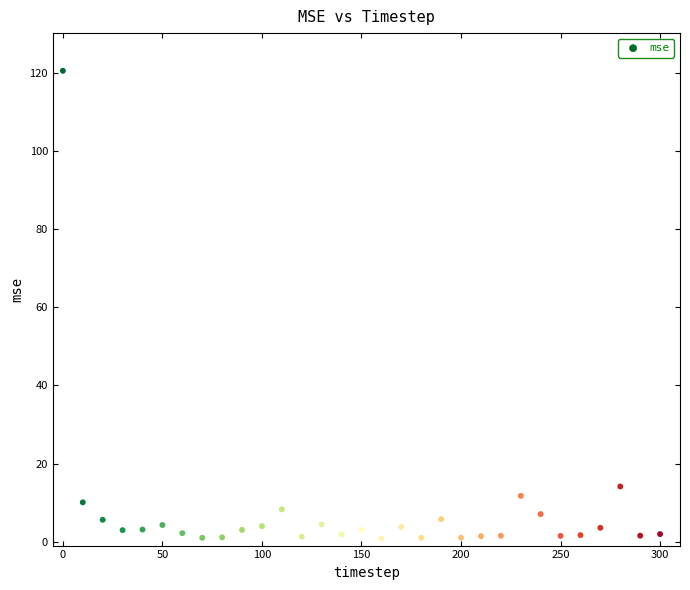

What is the range of Y values (max minus min)?

119.7